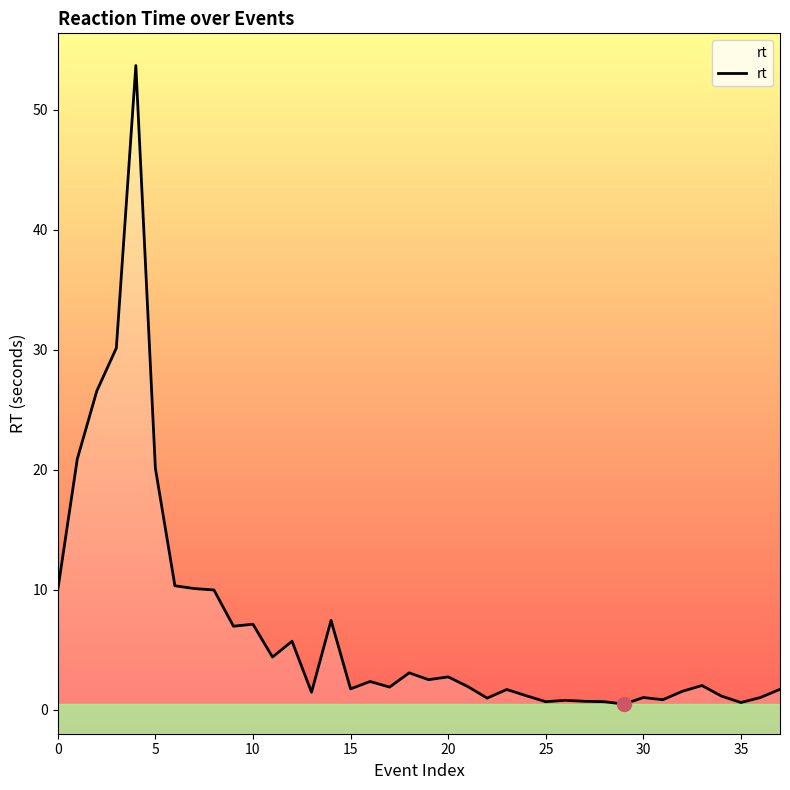

The chart shows a value of 2.7 at 20. True or false?

True